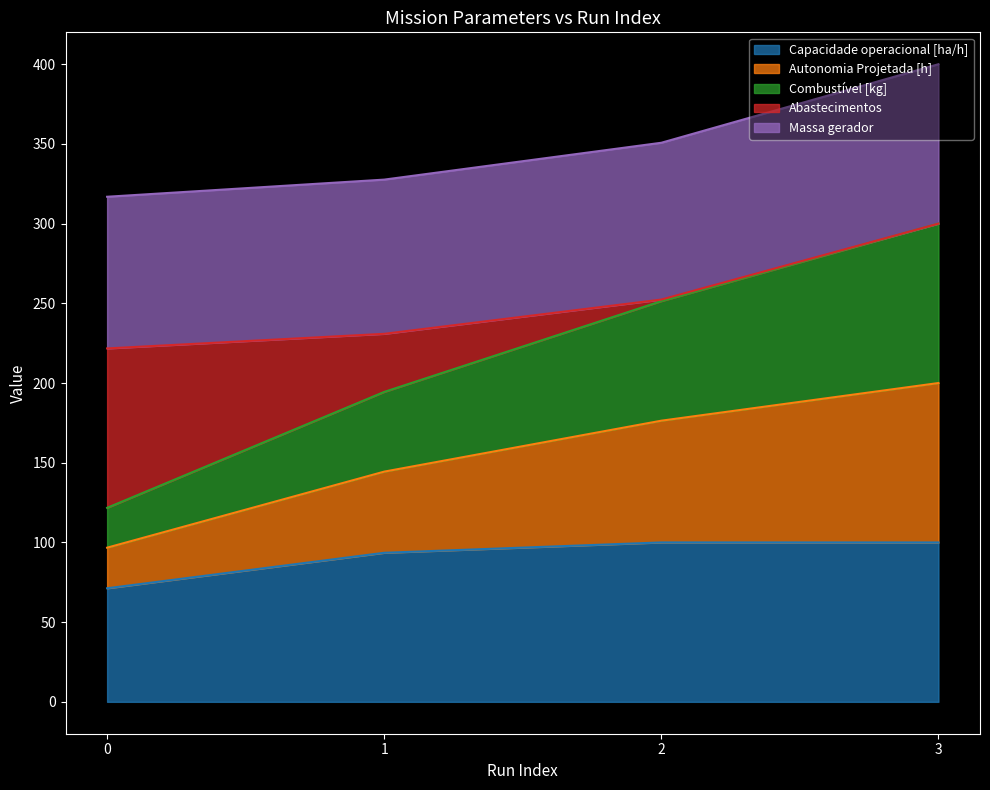

What is the highest value of the Capacidade operacional [ha/h] series?

100.0